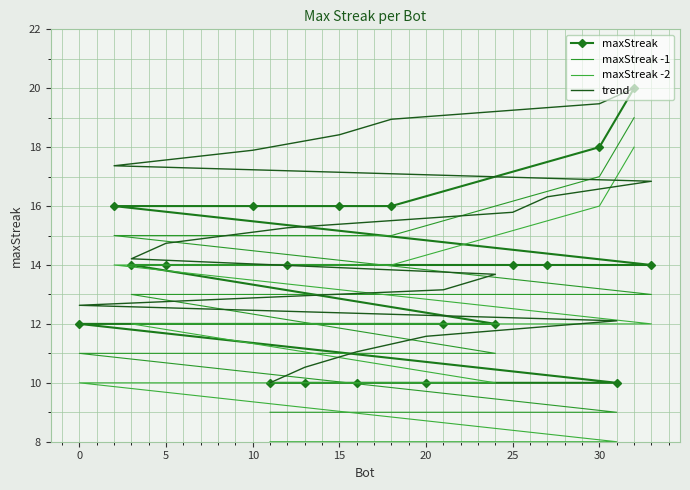

True or false: maxStreak -1 and trend intersect in this chart.

False